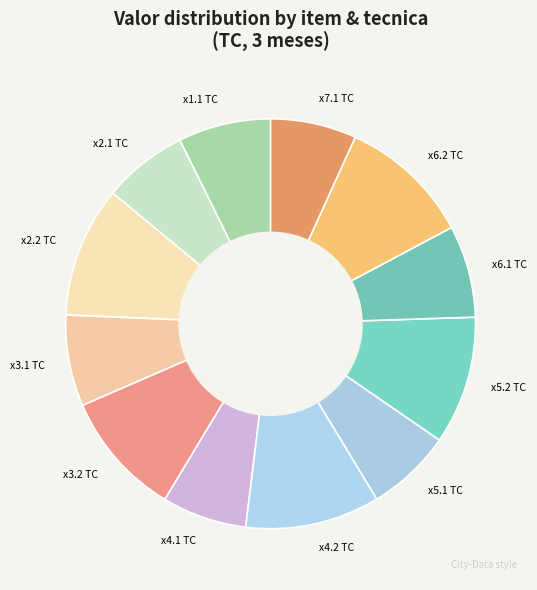

Is there any slice that represents more than half of the pie?

No